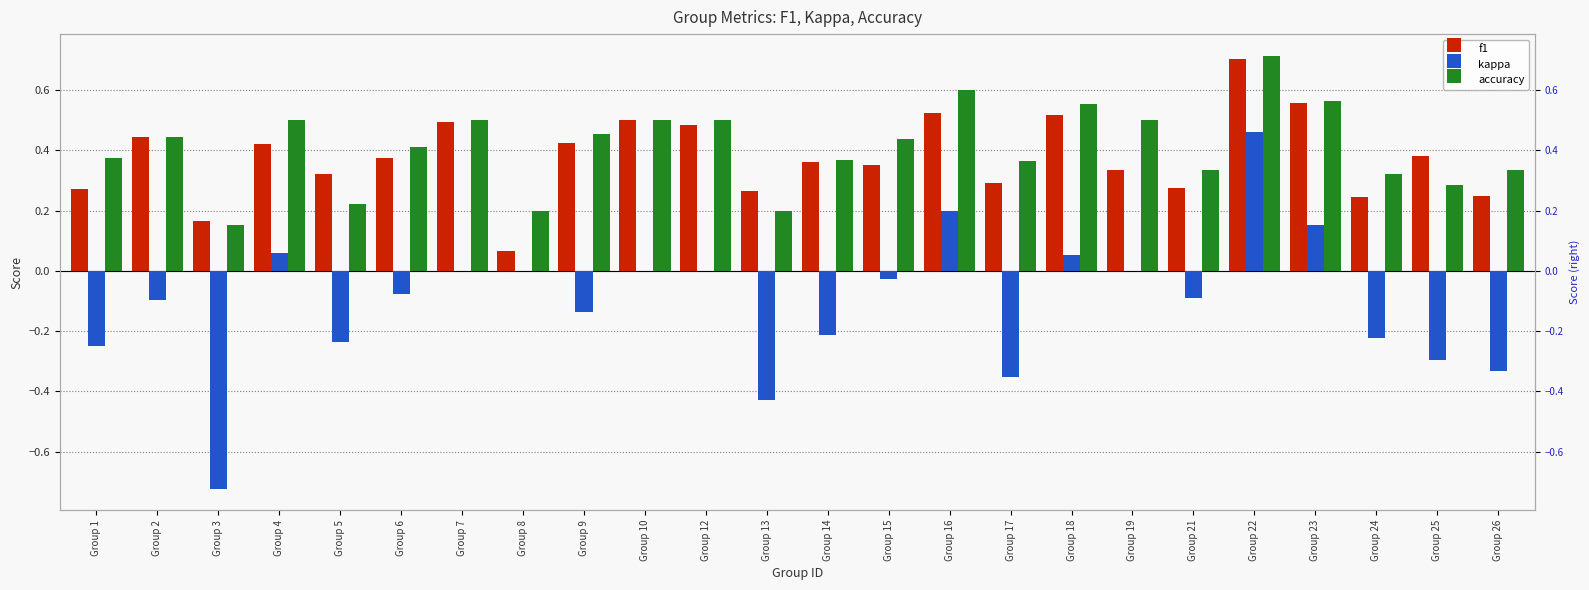

Reading left to right, list all the values displayed in this chart.

f1: 0.3	0.4	0.2	0.4	0.3	0.4	0.5	0.1	0.4	0.5	0.5	0.3	0.4	0.4	0.5	0.3	0.5	0.3	0.3	0.7	0.6	0.2	0.4	0.2
kappa: -0.2	-0.1	-0.7	0.1	-0.2	-0.1	0.0	0.0	-0.1	0.0	0.0	-0.4	-0.2	-0.0	0.2	-0.4	0.1	0.0	-0.1	0.5	0.2	-0.2	-0.3	-0.3
accuracy: 0.4	0.4	0.2	0.5	0.2	0.4	0.5	0.2	0.5	0.5	0.5	0.2	0.4	0.4	0.6	0.4	0.6	0.5	0.3	0.7	0.6	0.3	0.3	0.3